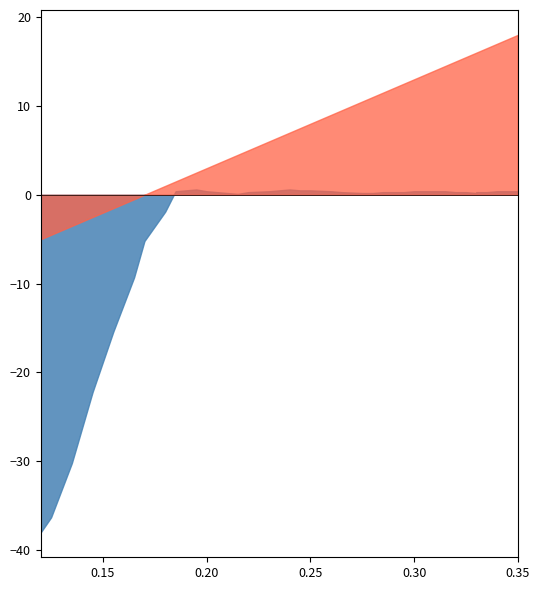

Read the Mod Dis value at 0.195.

0.1